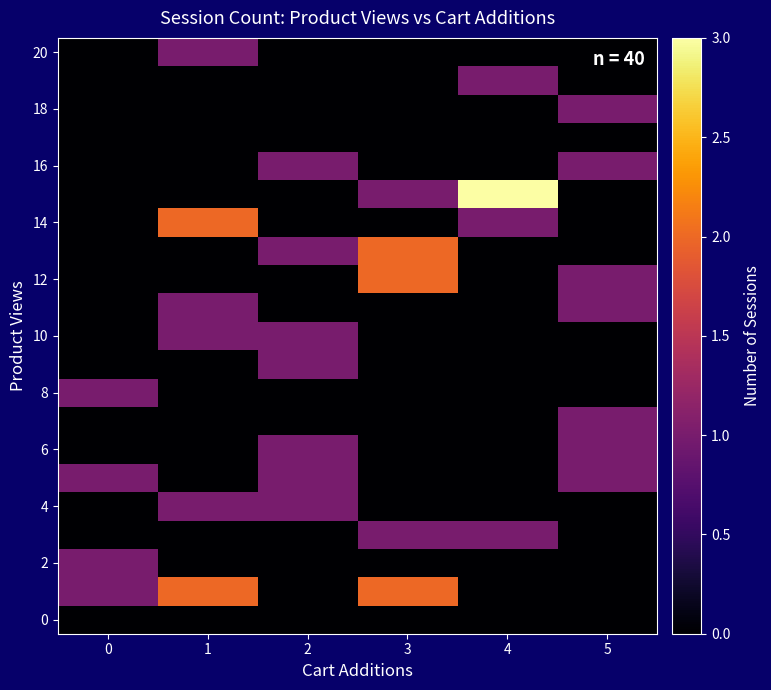

What is the spread (max minus min) of values at 3?

2